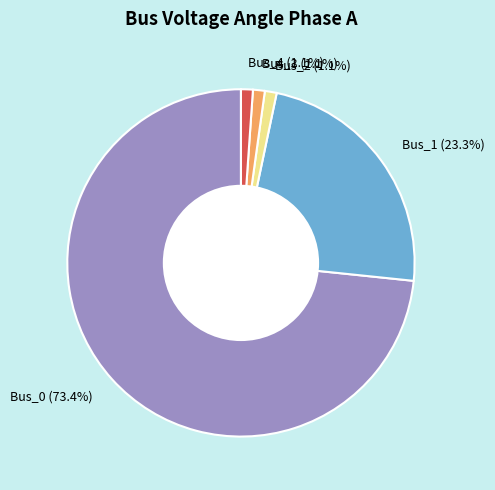

How many segments does this pie chart have?

5